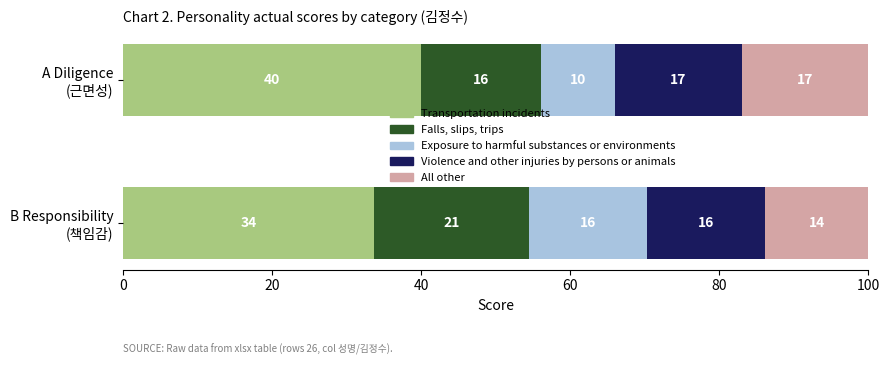

What is the minimum value for Transportation incidents?

33.7